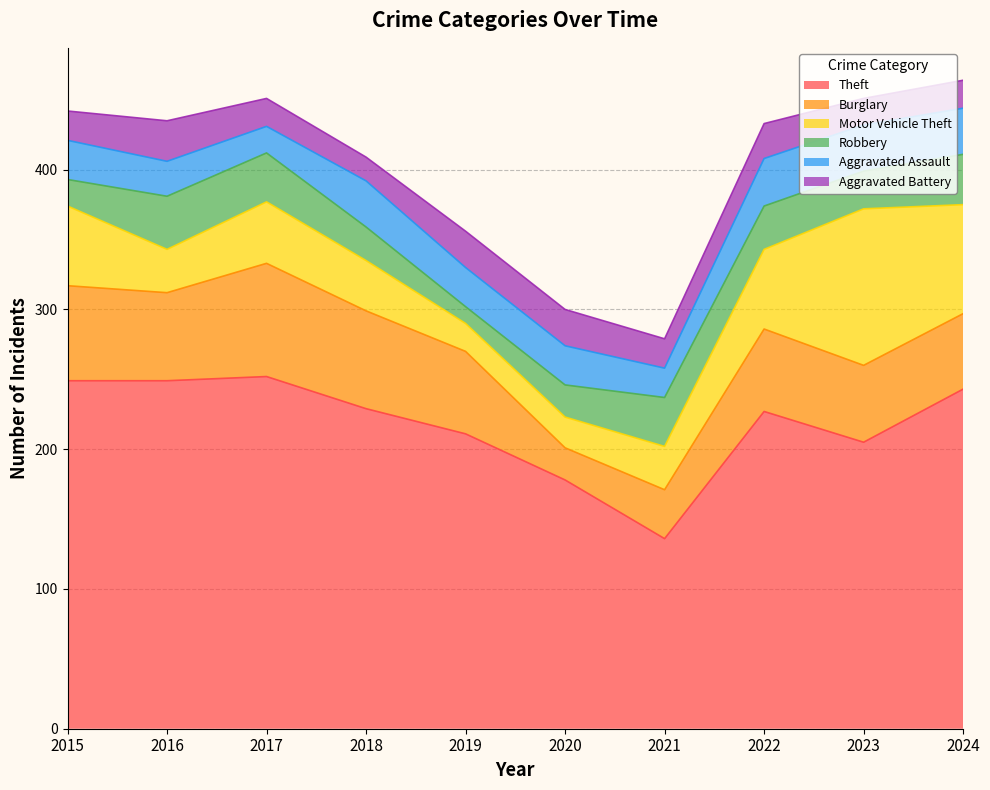

Between which two adjacent categories do Motor Vehicle Theft and Burglary first intersect?

2022 and 2023